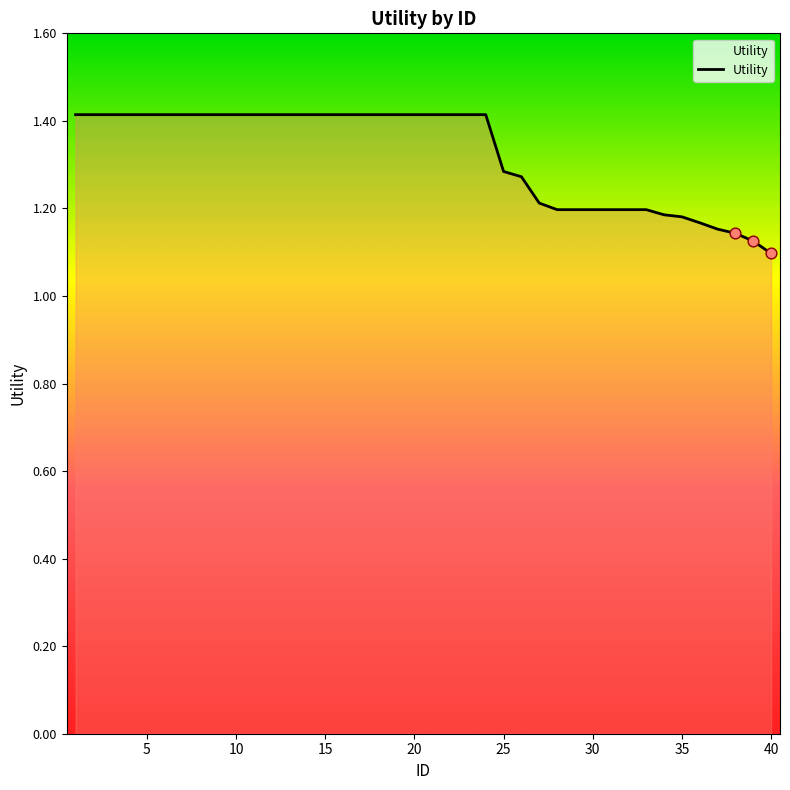

What is the difference between the maximum and minimum values?

0.3